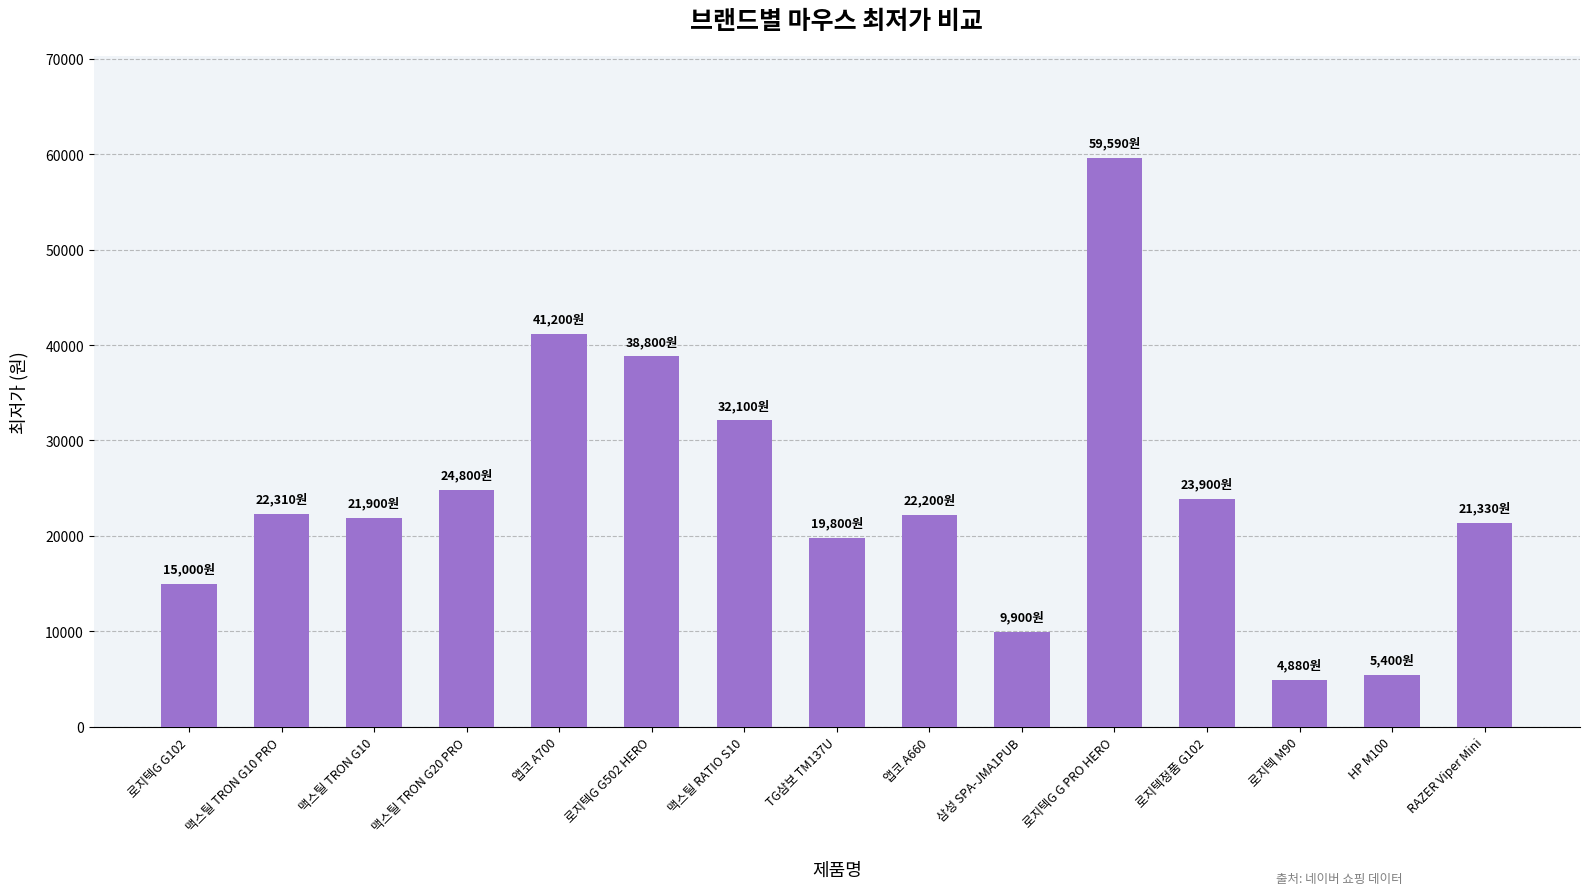

Is it true that the value at 앱코 A700 is 41200?

True